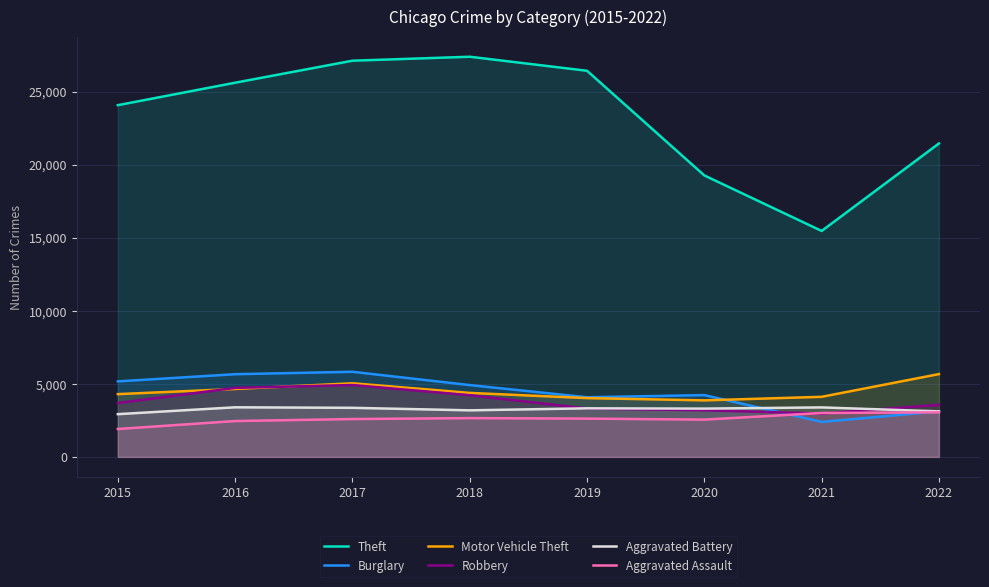

Is the value of Motor Vehicle Theft at 2019 greater than the value of Robbery at 2015?

Yes